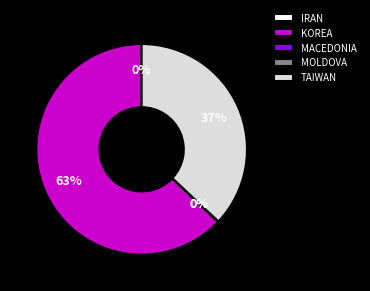

To the nearest percent, what is the difference between the KOREA and TAIWAN slice percentages?

26%